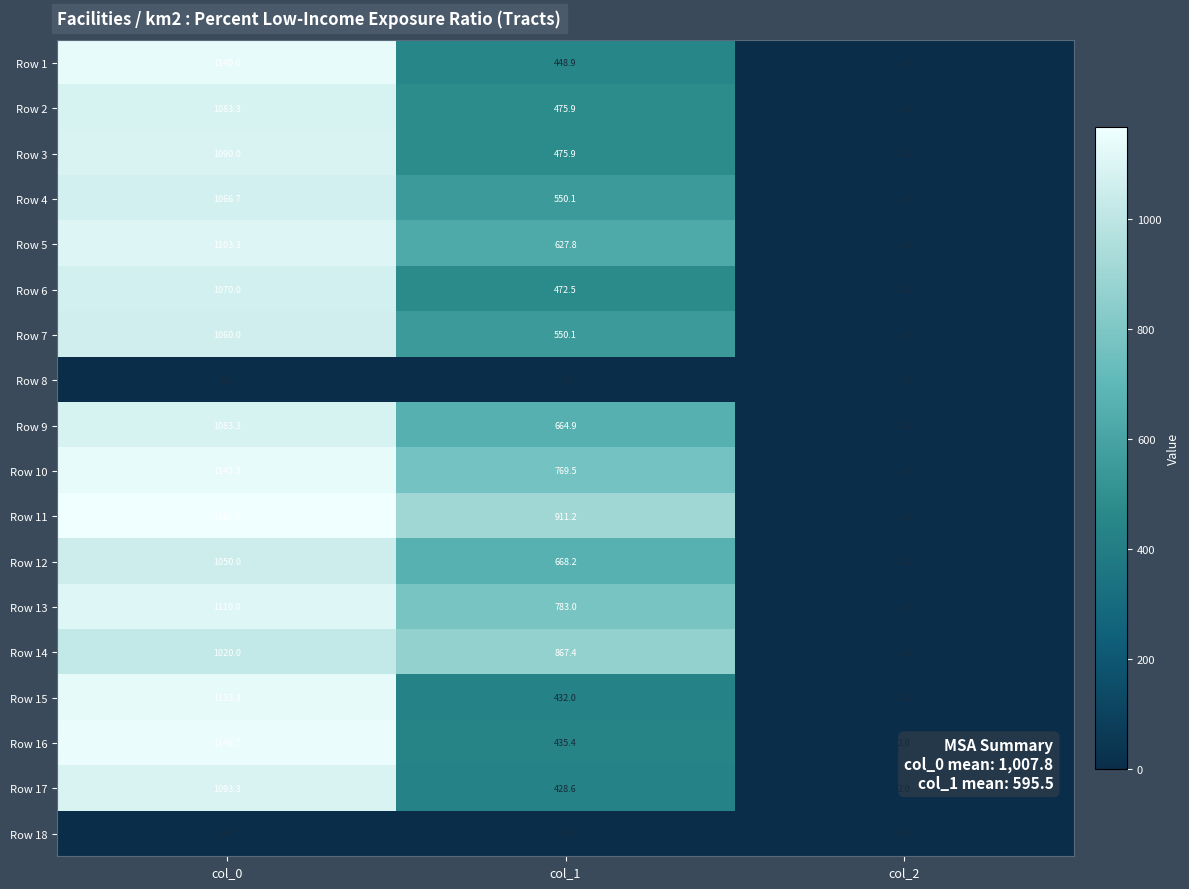

What is the maximum value shown in the chart?

1166.7